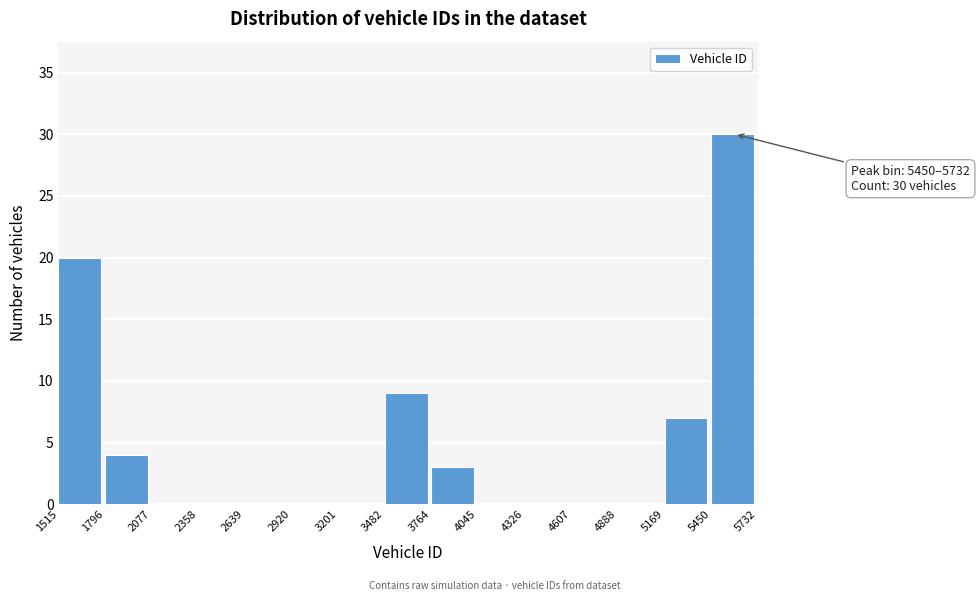

Which range on the x-axis has the tallest bar?

5450 to 5732